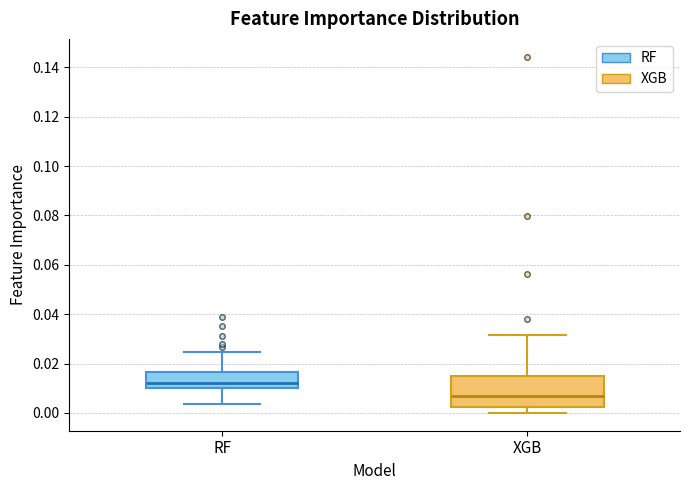

Reading left to right, read every box against the y-axis: the position of its median line, the range the box covers, and the ends of its whiskers. The values are not printed on the chart, so give them approximately, as read against the axis.

RF: median 0.012, box 0.010 to 0.016, whiskers 0.004 to 0.024
XGB: median 0.008, box 0.002 to 0.014, whiskers 0.000 to 0.032